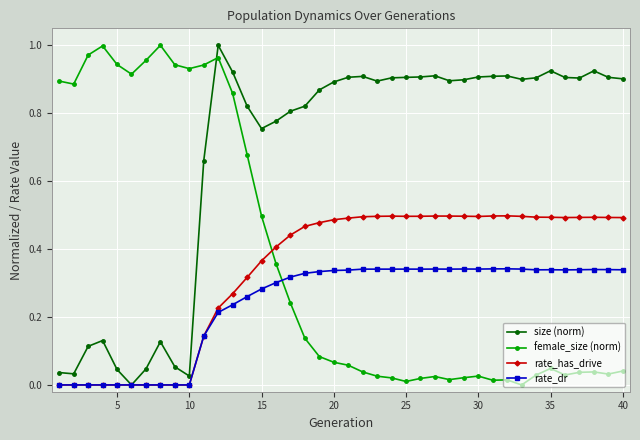

How many times do rate_has_drive and female_size (norm) cross each other?

1